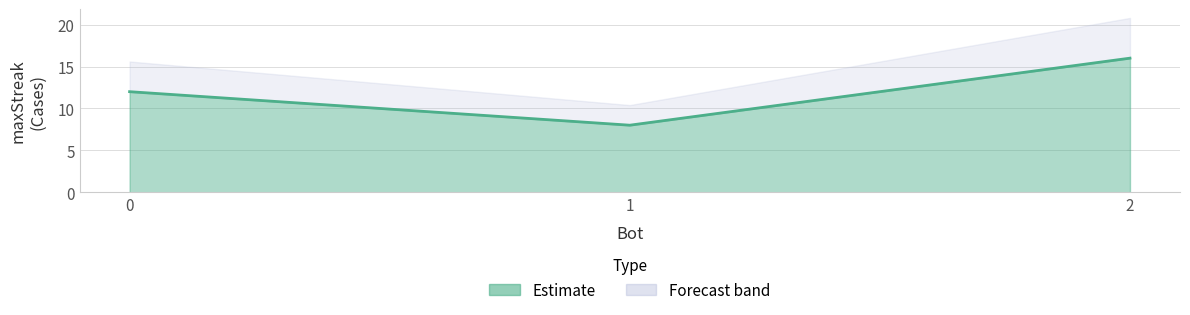

What is the change in value from 2 to 1?

-8